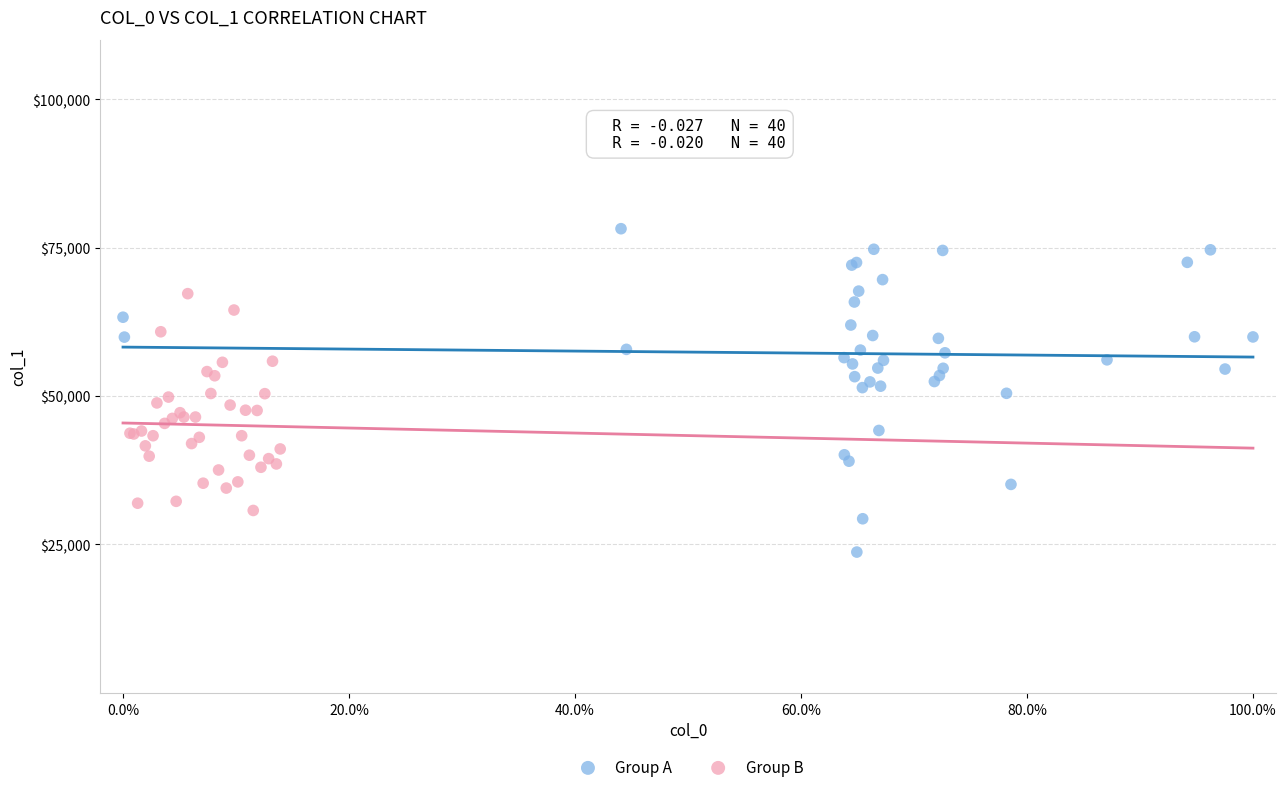

Which series has the largest Y range (max minus min)?

Group A